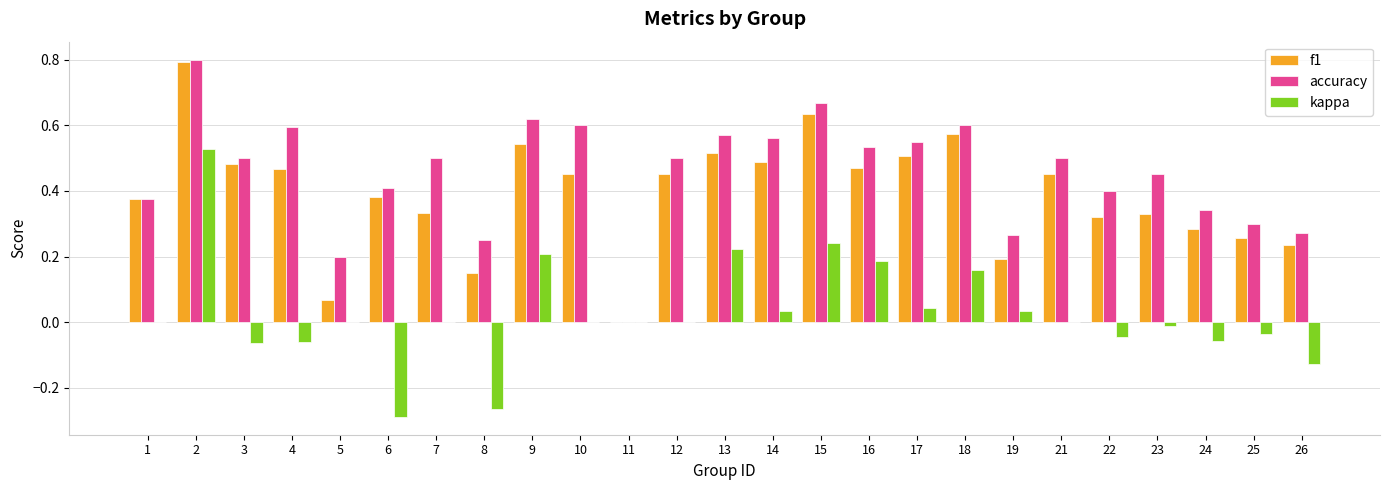

What is the total value across all series at 2?

2.1